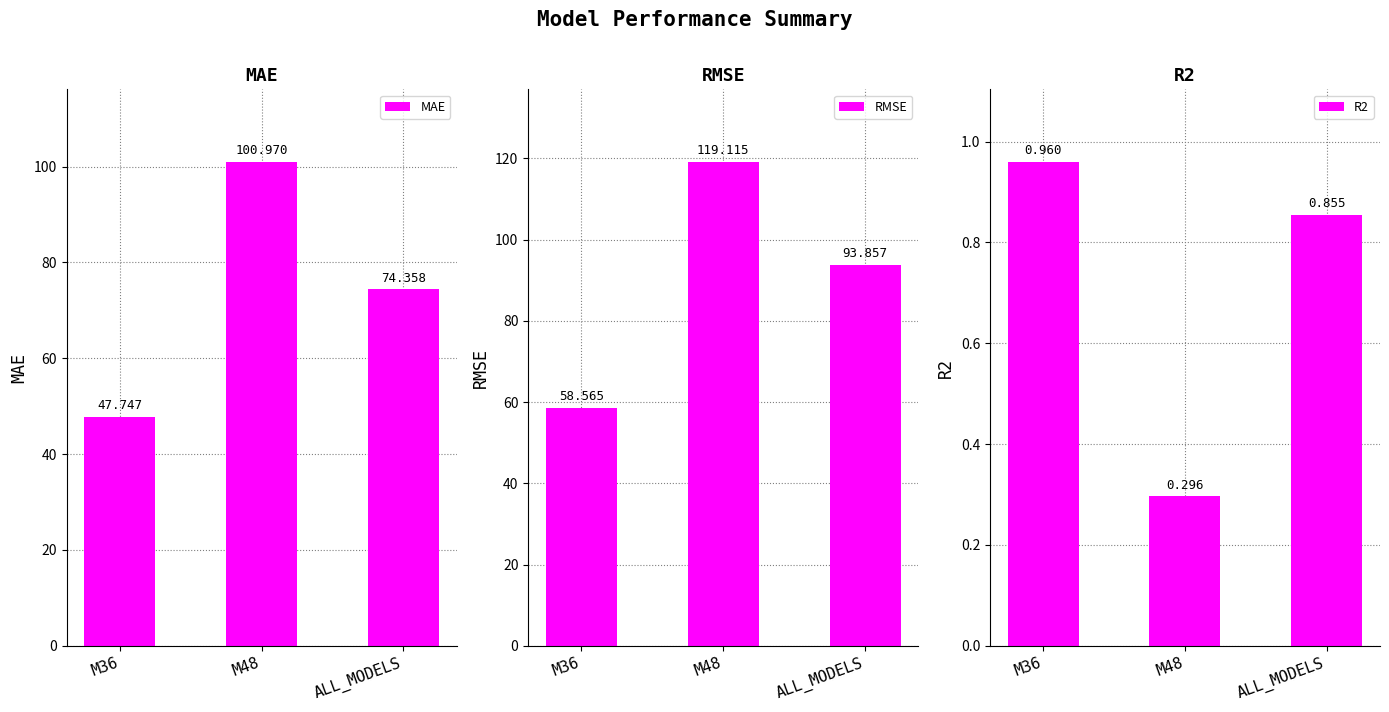

Reading left to right, extract all data points from this chart.

MAE: M36=47.7	M48=101.0	ALL_MODELS=74.4
RMSE: M36=58.6	M48=119.1	ALL_MODELS=93.9
R2: M36=1.0	M48=0.3	ALL_MODELS=0.9